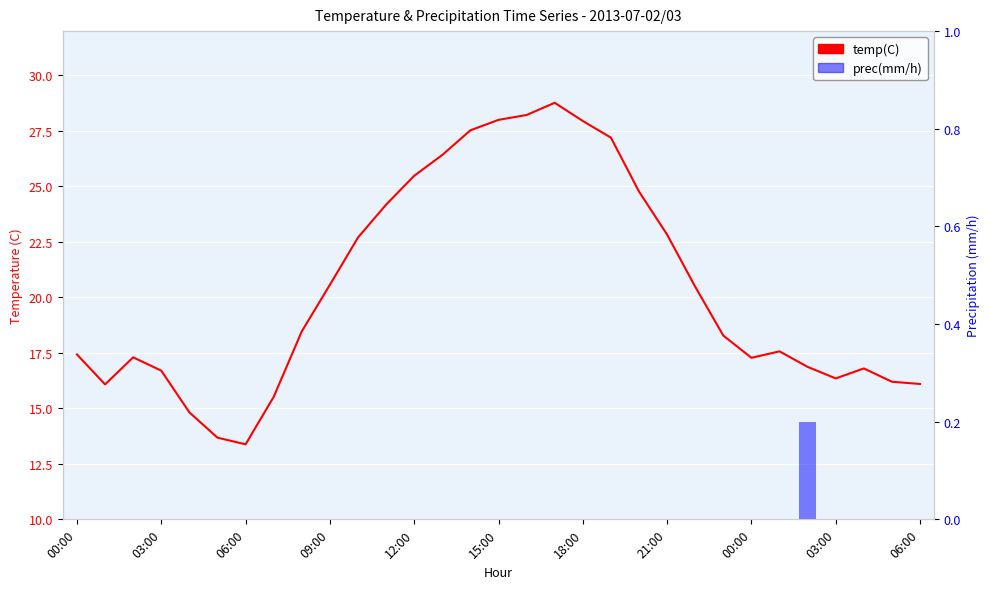

How many data points in prec(mm/h) are above 0?

1